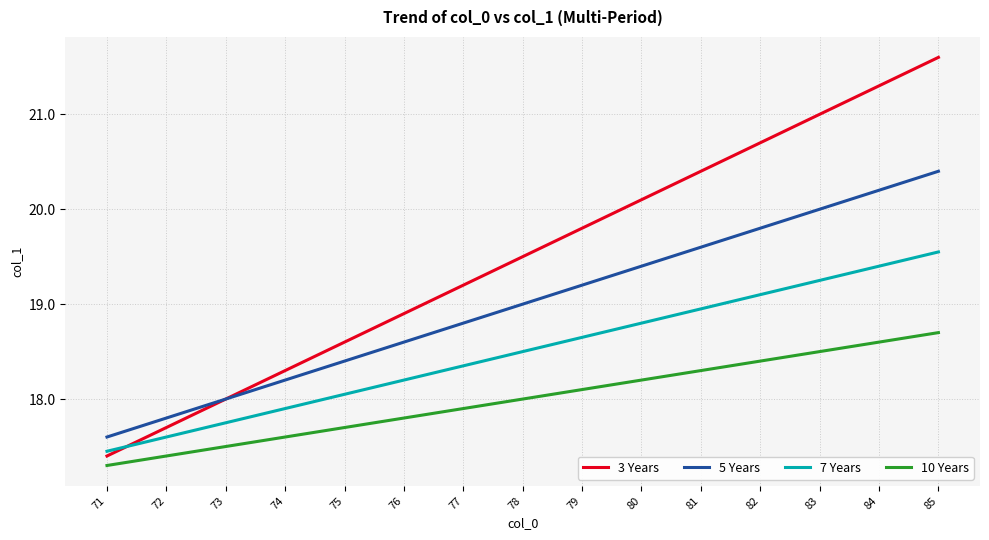

What is the difference between the 10 Years values at 77 and 78?

0.1